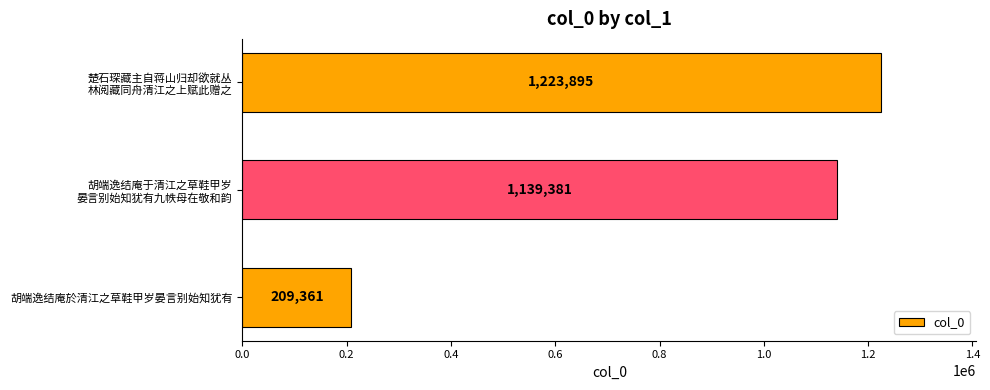

How many bars are there in total?

3